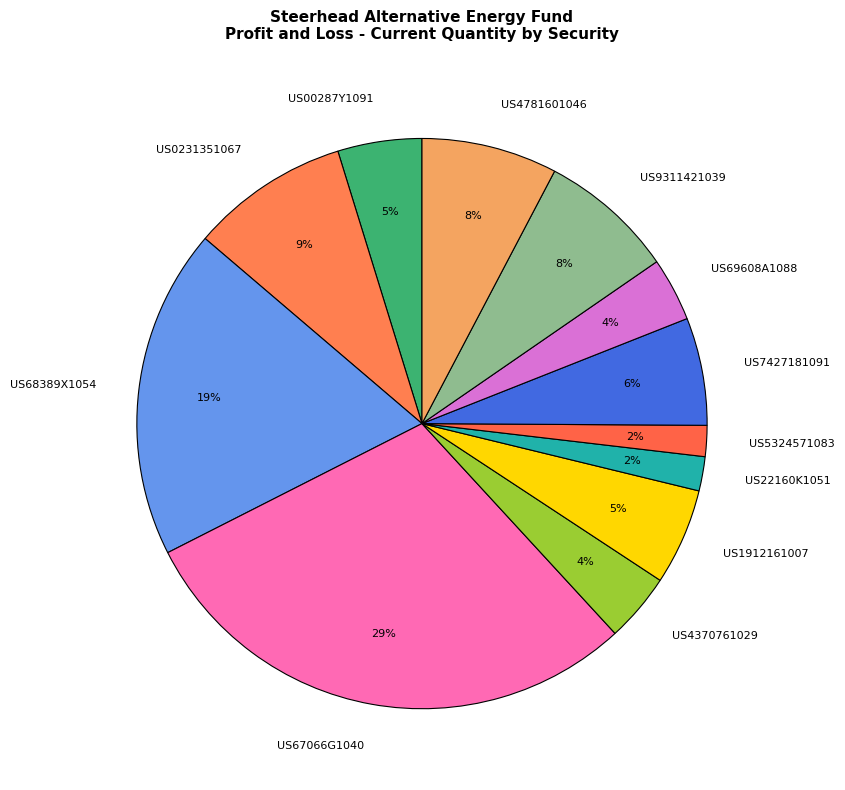

Between US0231351067 and US68389X1054, which is larger?

US68389X1054